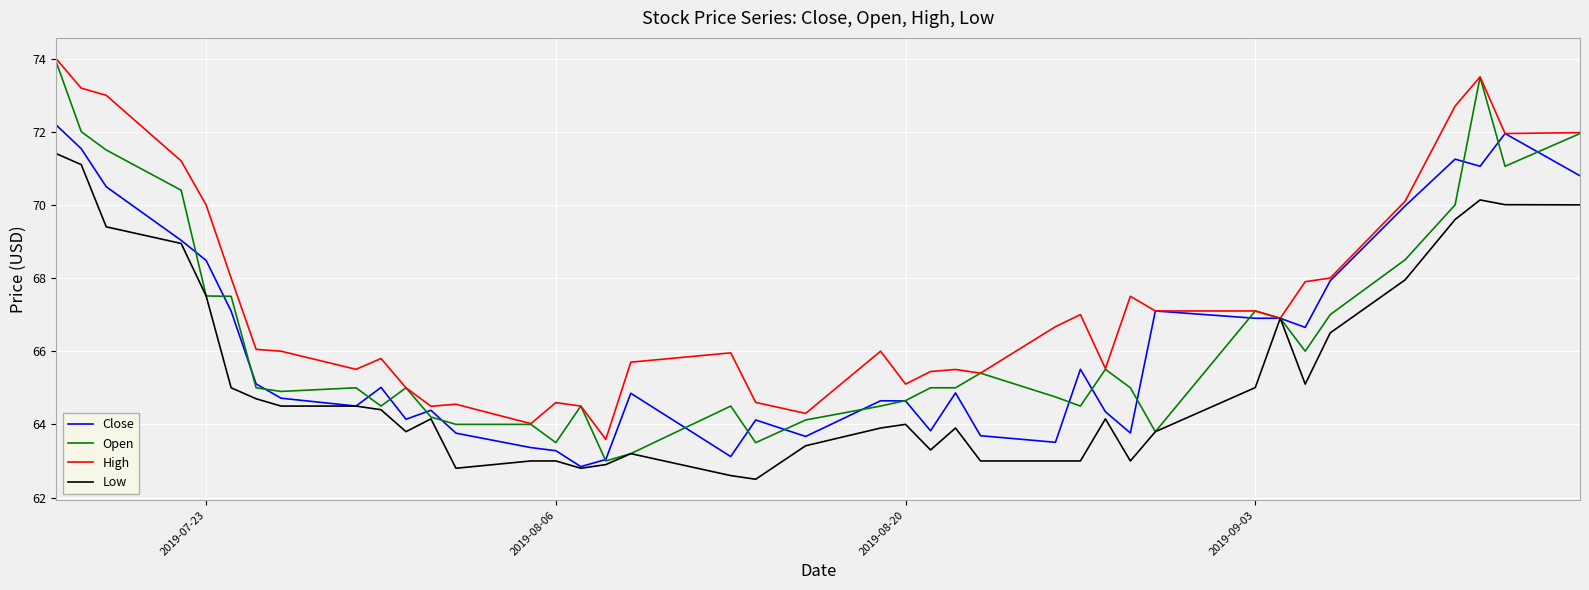

What is the difference between the maximum and second lowest values in the Close series?

9.1